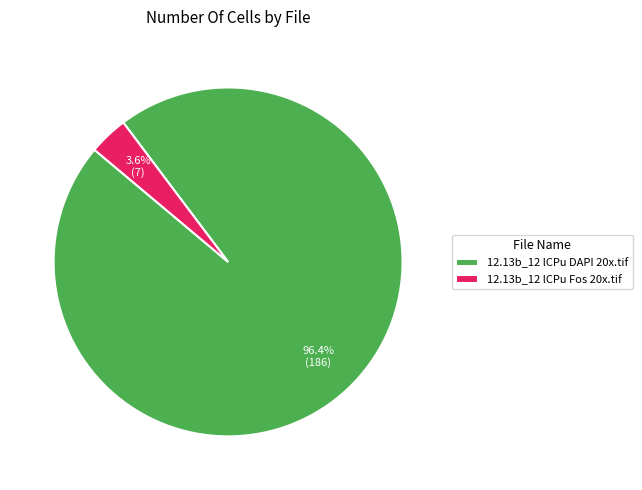

How many slices are in this pie chart?

2